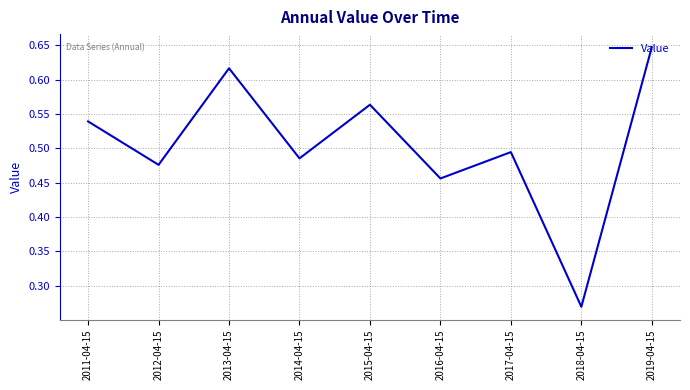

What position from the left is 2016-04-15?

6